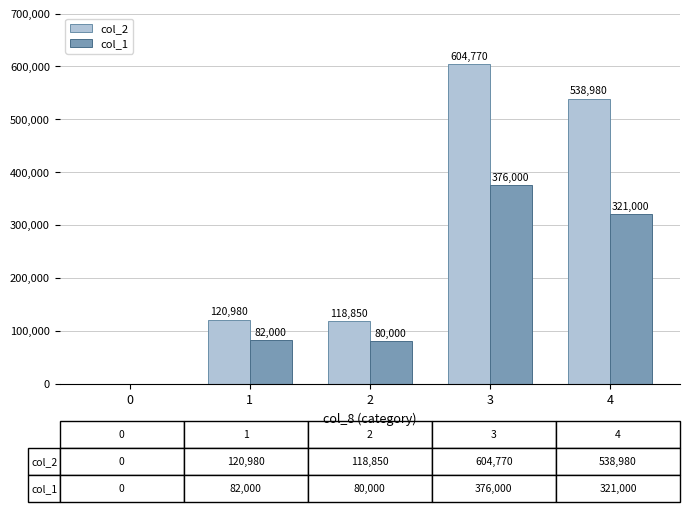

What is the highest value of the col_2 series?

604770